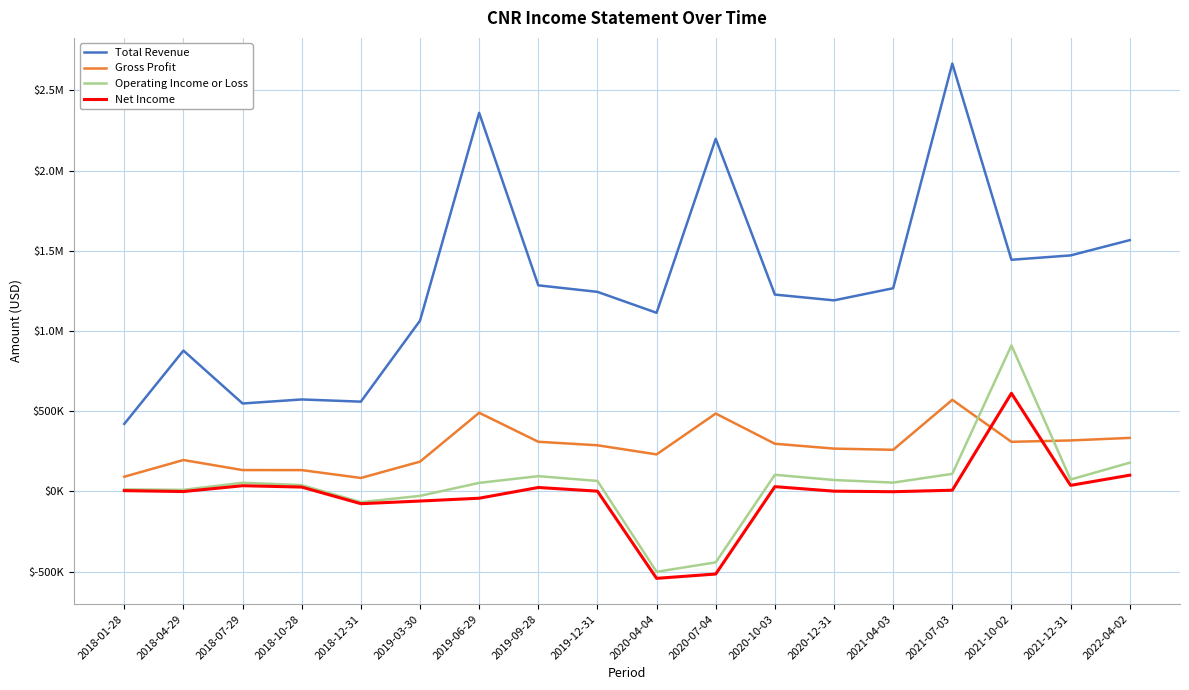

What is the label of the 1st point from the left?

2018-01-28